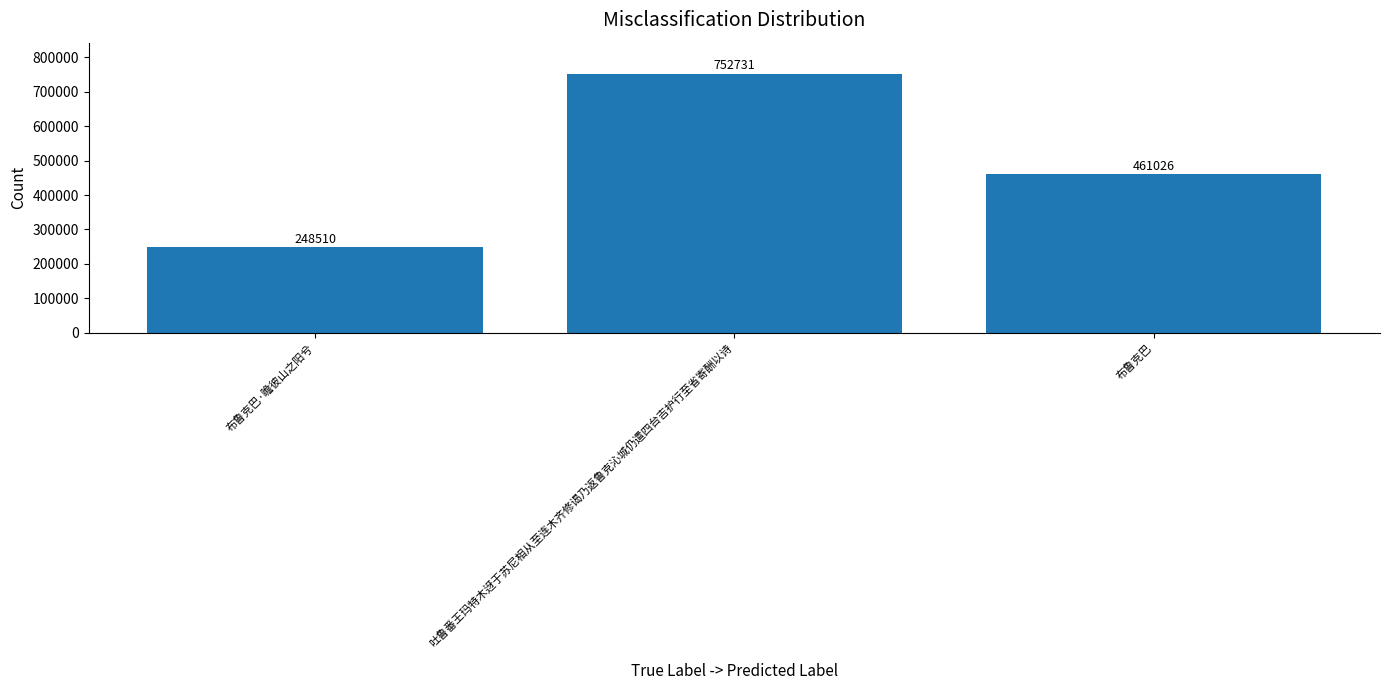

What is the difference between the maximum and second lowest values?

291705